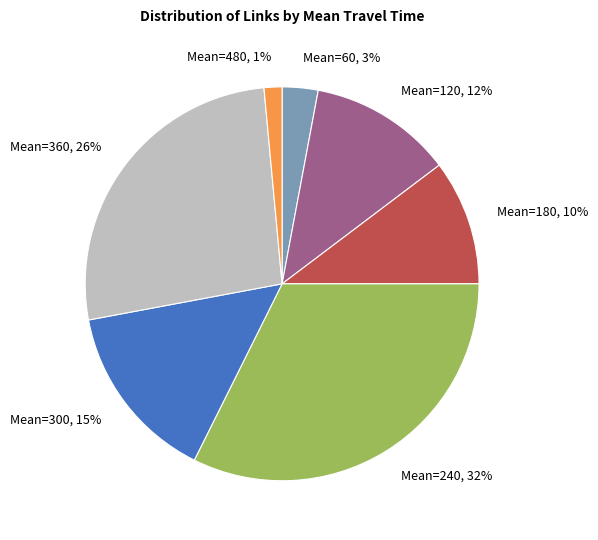

What is the largest slice in the pie chart?

Mean=240